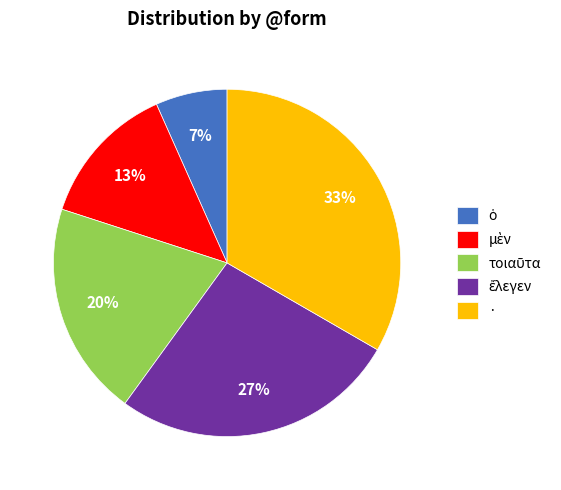

Count the number of slices in the pie.

5